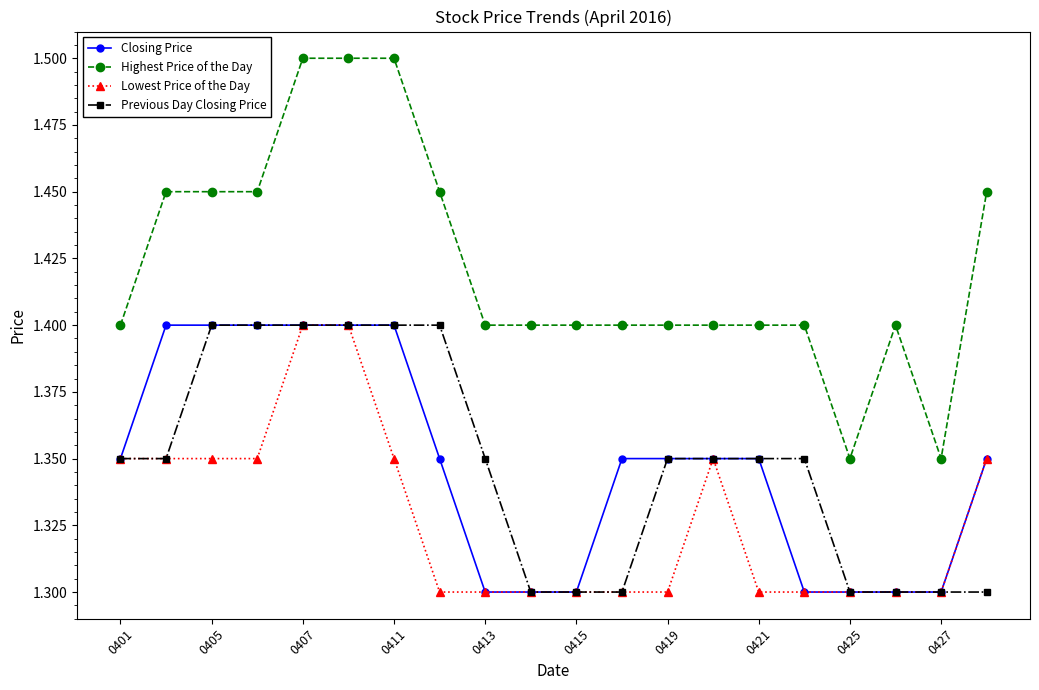

Which series has the largest total across all categories?

Highest Price of the Day